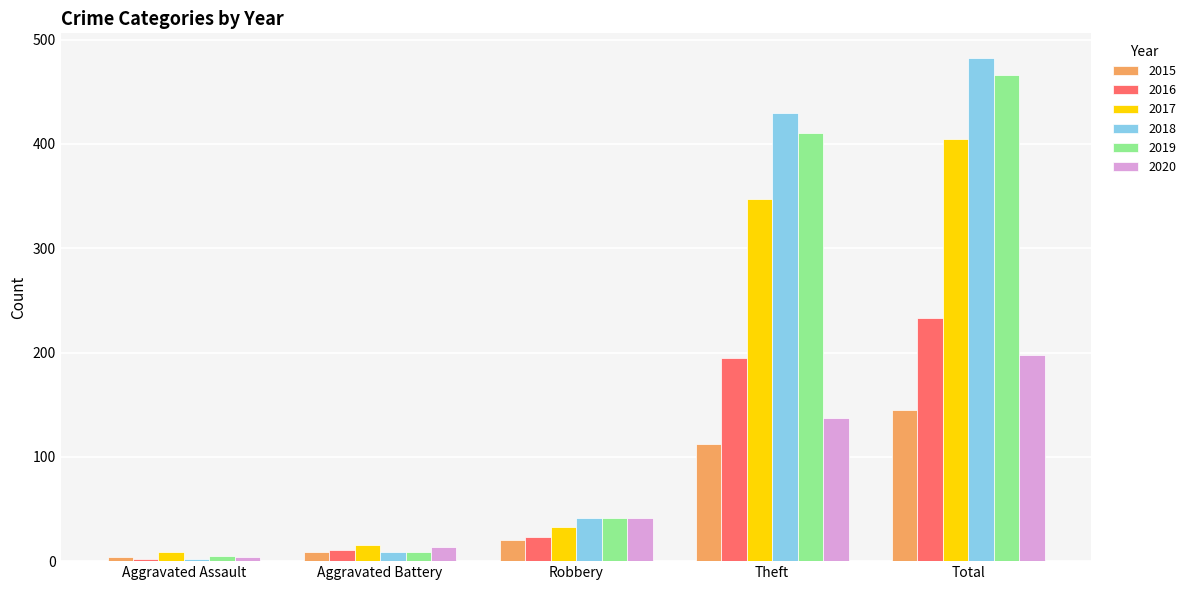

What is the value of the 2017 bar at the 4th from the left?

347